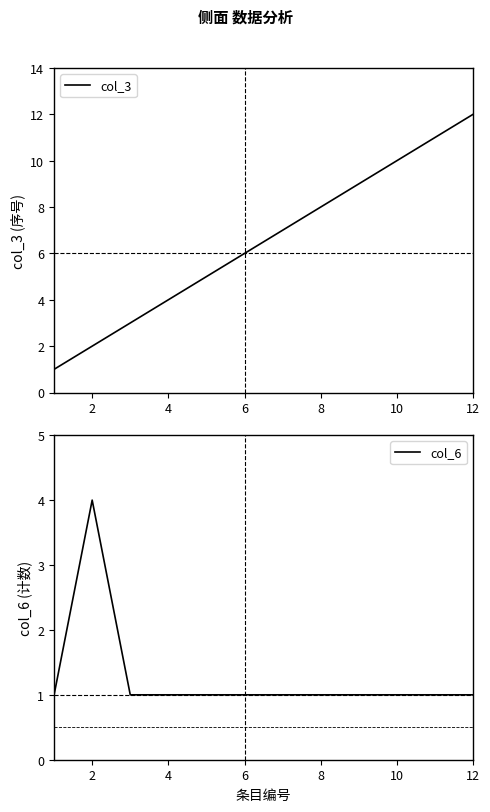

What is the maximum value for col_6?

4